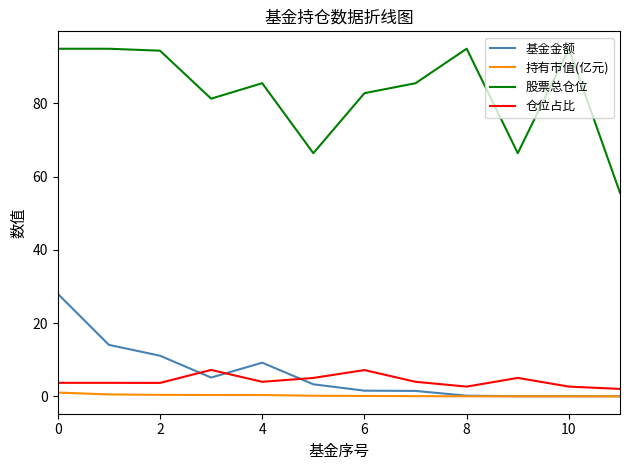

Which series has the largest total across all categories?

股票总仓位